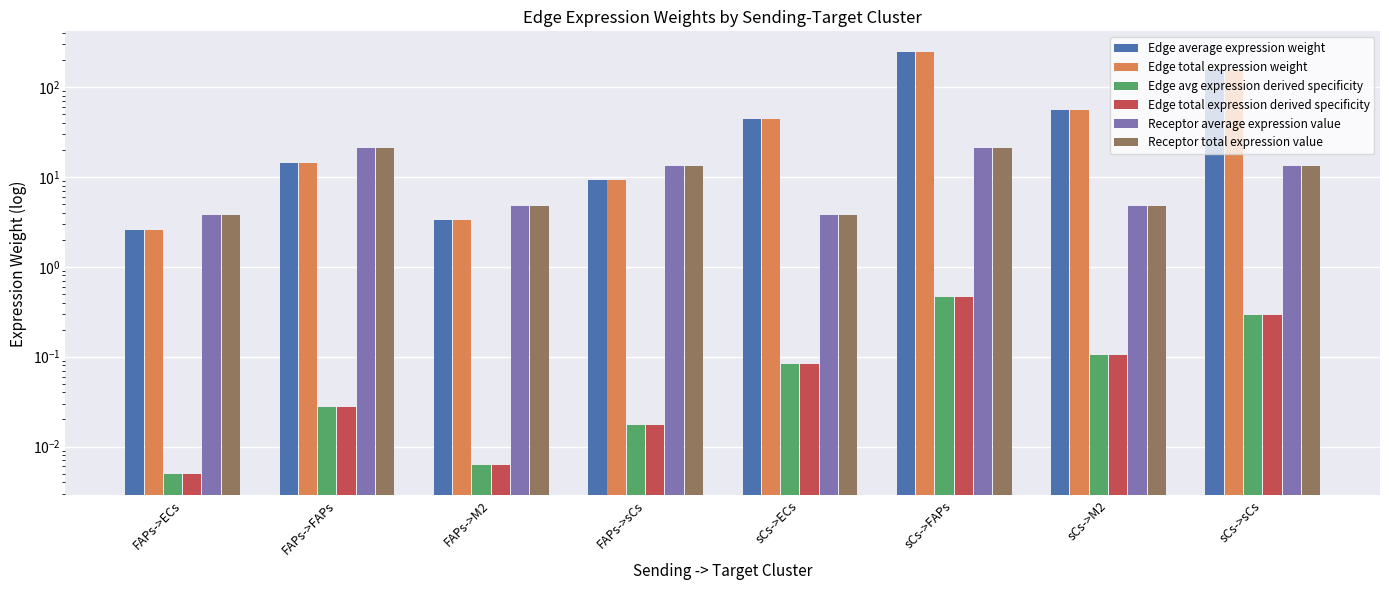

How many bars are there in total?

48